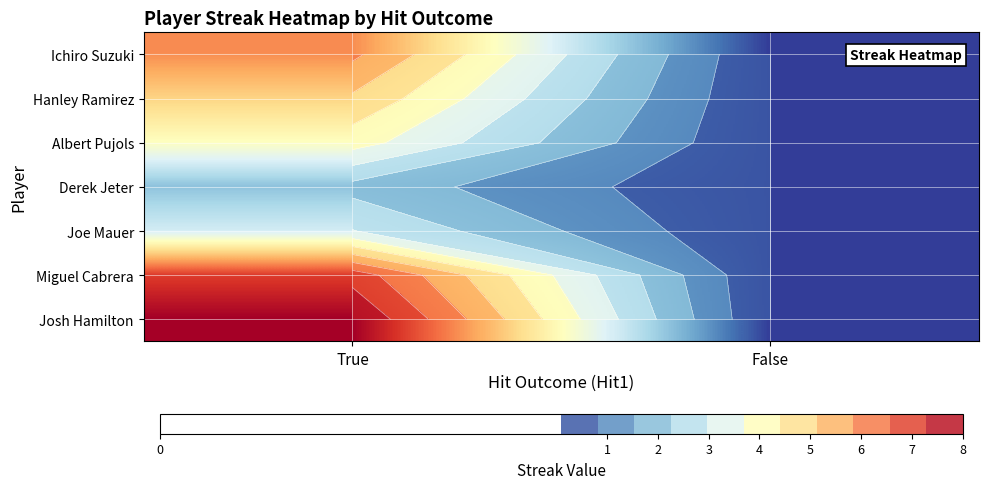

At False, list the series in order from largest to smallest.

Ichiro Suzuki, Hanley Ramirez, Albert Pujols, Derek Jeter, Joe Mauer, Miguel Cabrera, Josh Hamilton